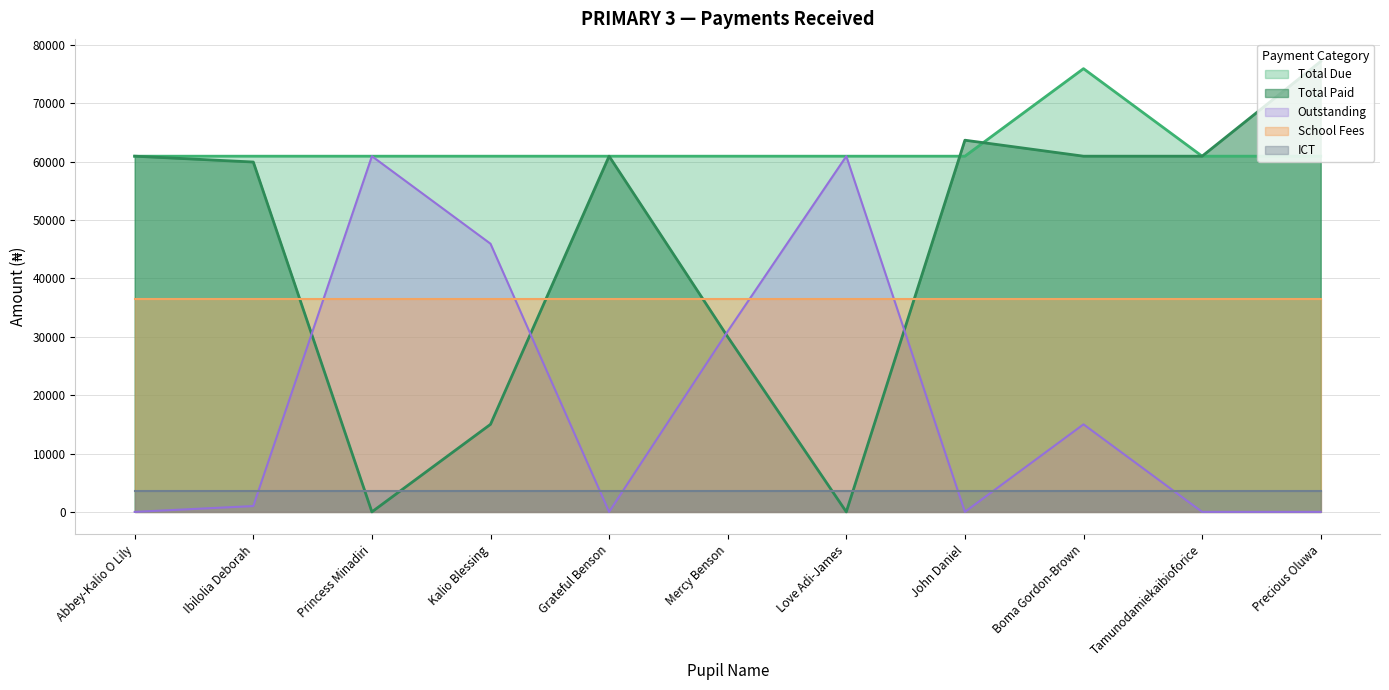

How many lines are shown in the chart?

5